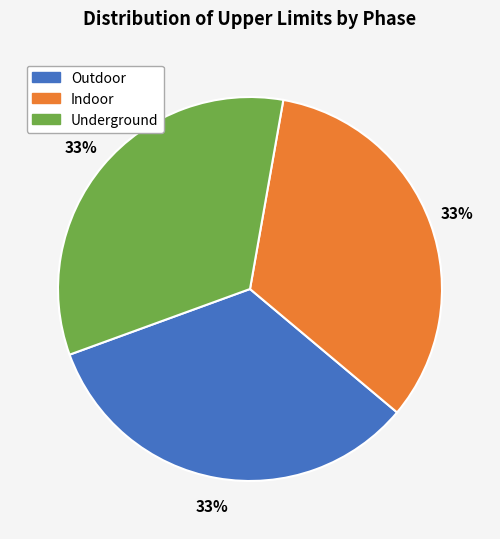

To the nearest percent, what percentage of the pie is Outdoor?

33%